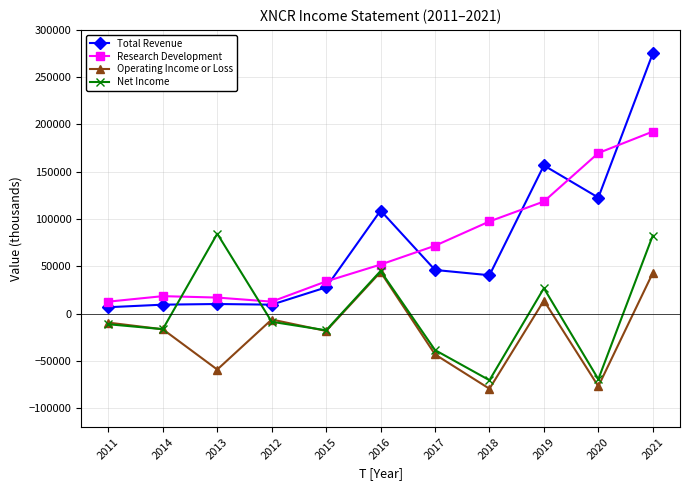

True or false: Research Development has more than 2 points higher than both neighbors.

False